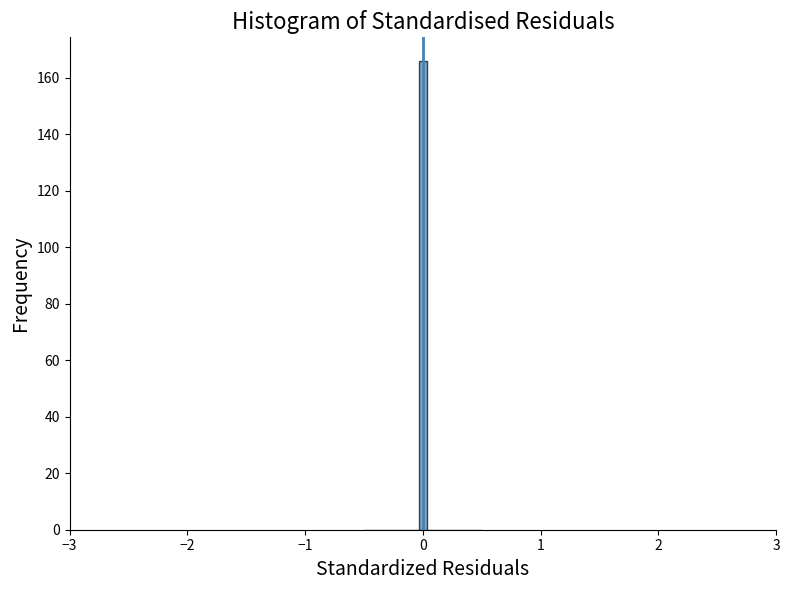

Read against the x-axis, roughly where is the centre of the tallest bar?

0.0